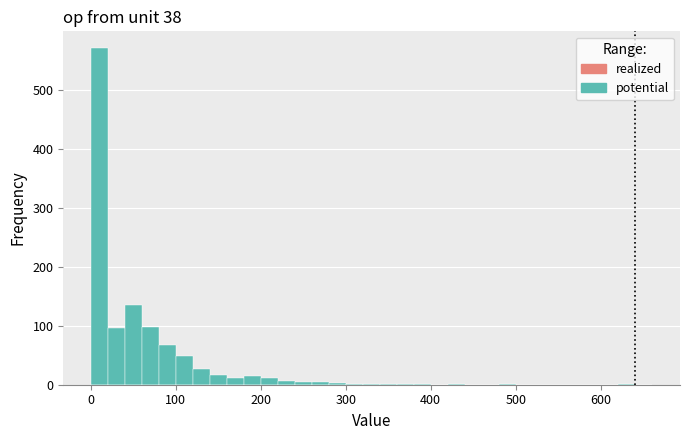

Around what value on the x-axis is the tallest bar? Give the approximate position of its centre, as read against the axis.

10